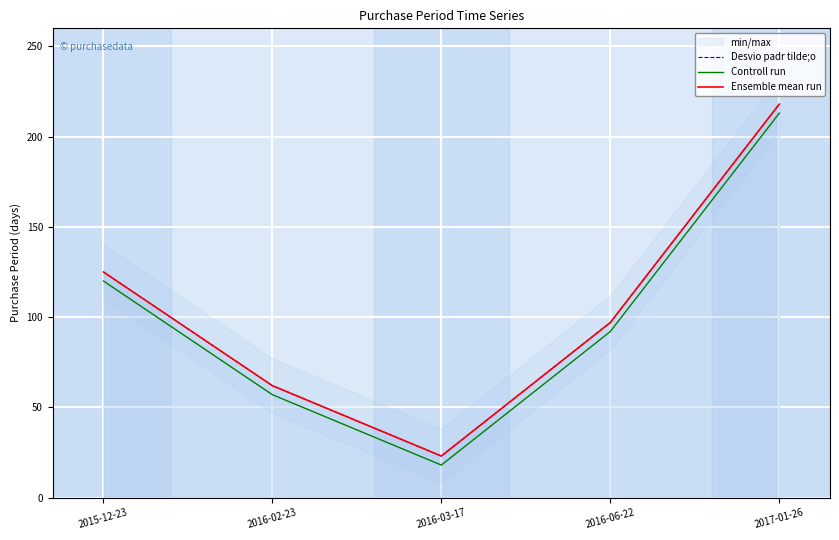

What is the difference between the maximum and minimum values in the Desvio padr tilde;o series?

195